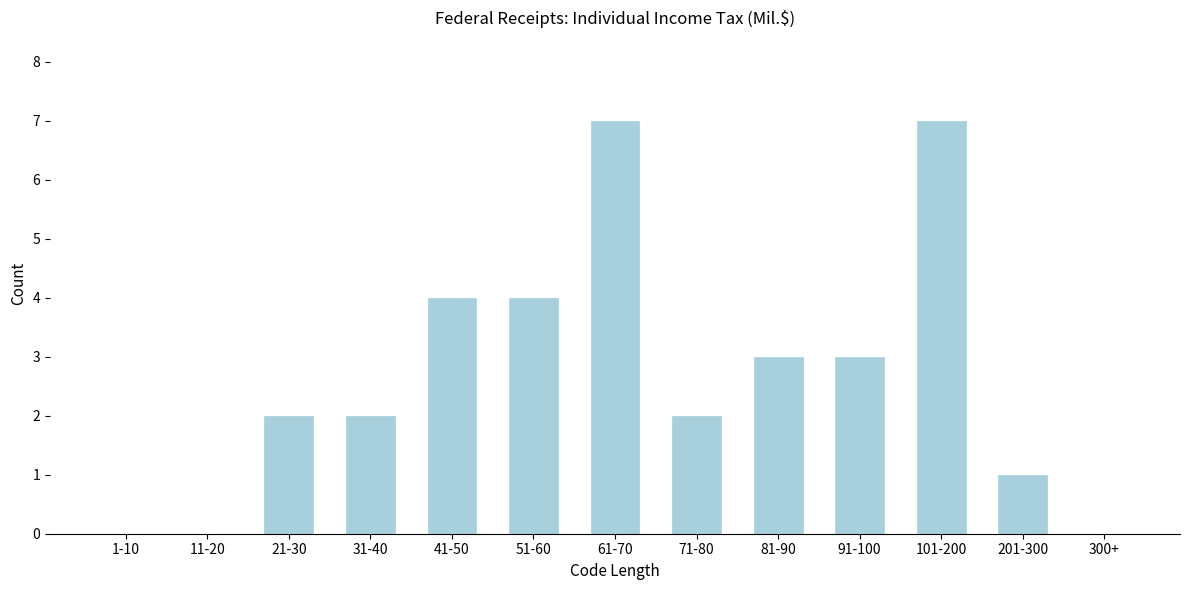

Reading left to right, what are all the values shown in this chart?

1-10=0	11-20=0	21-30=2	31-40=2	41-50=4	51-60=4	61-70=7	71-80=2	81-90=3	91-100=3	101-200=7	201-300=1	300+=0